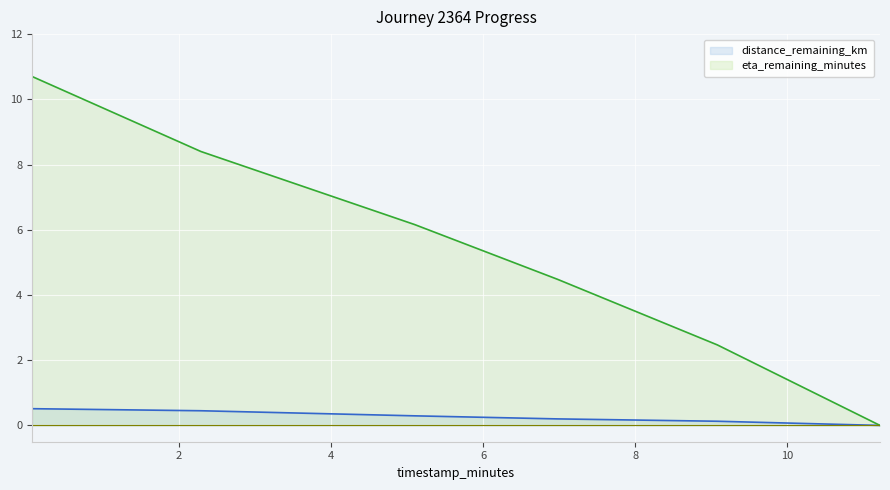

What is the difference between the eta_remaining_minutes values at 9.08 and 6.98?

2.0